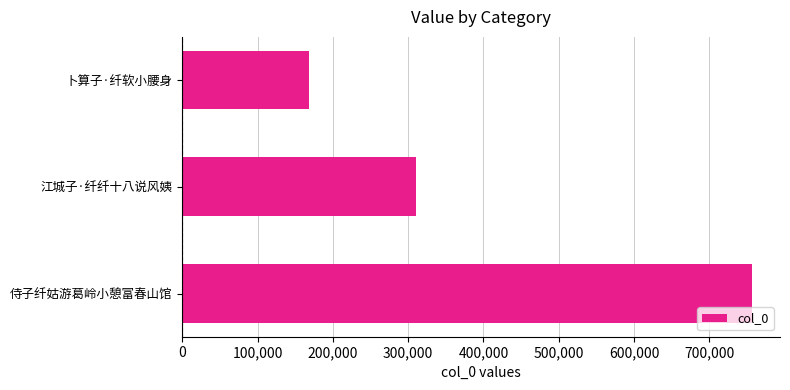

Does the chart contain any negative values?

No